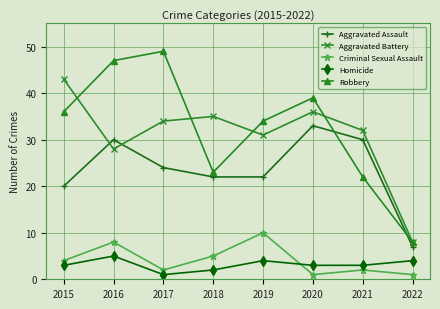

Where is the first local minimum for Criminal Sexual Assault?

2017